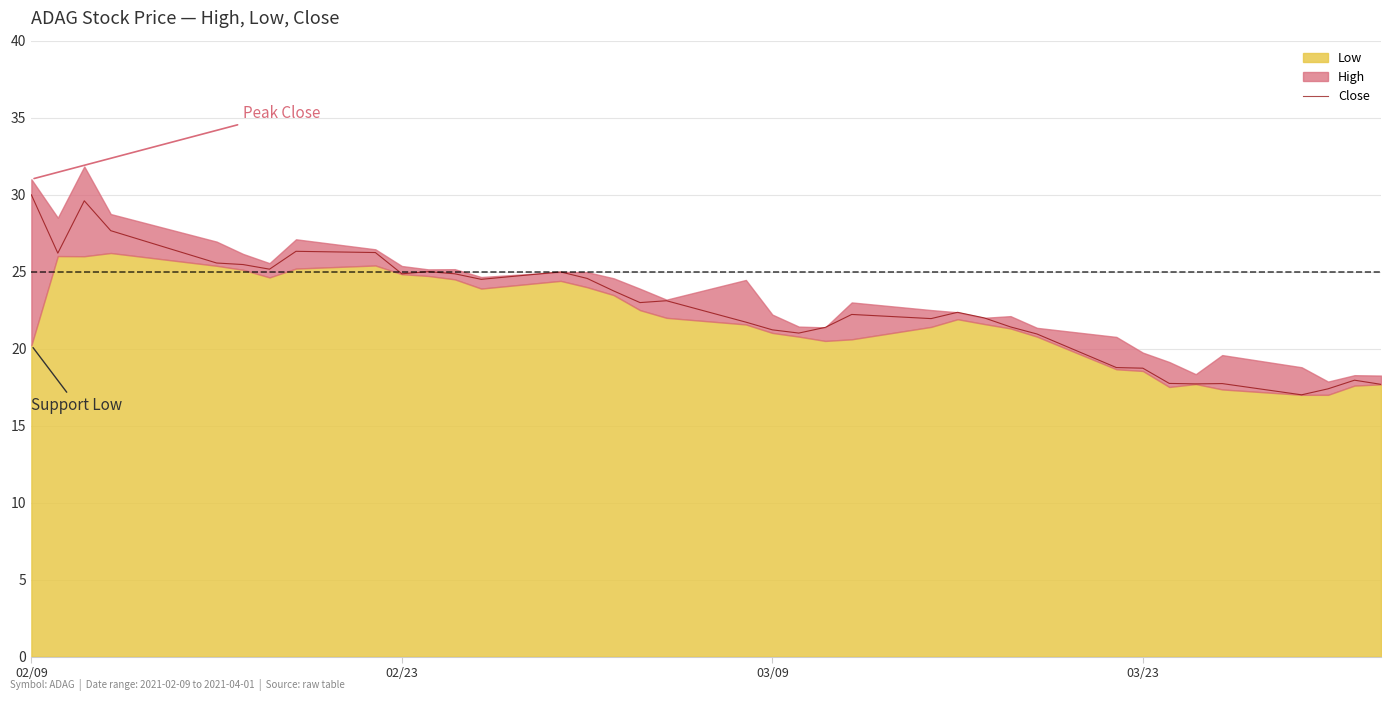

What is the highest value of the Close series?

30.0